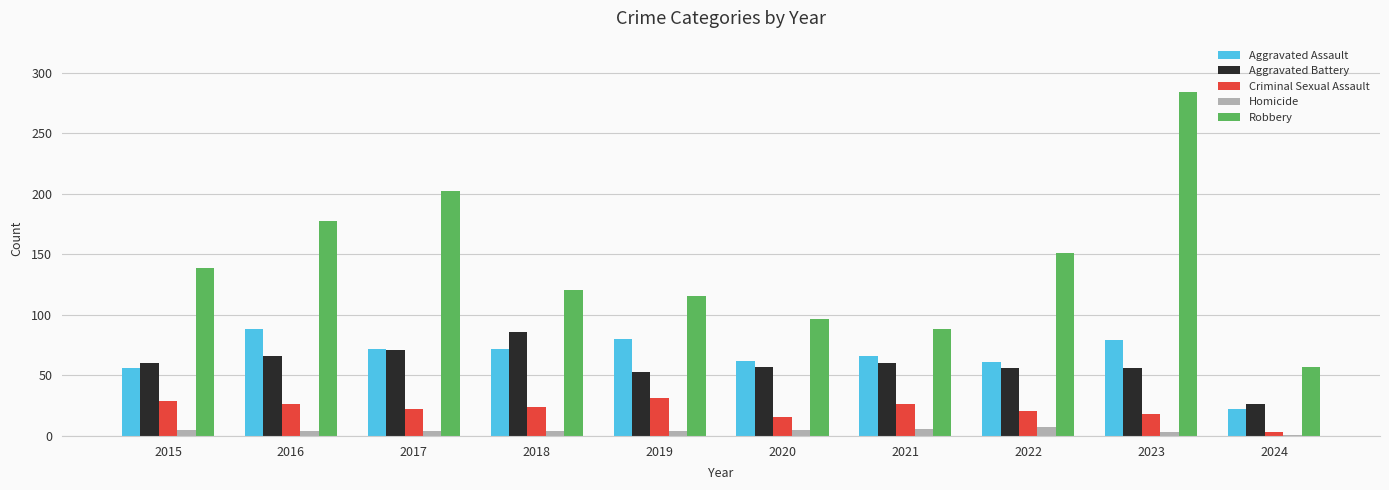

What is the value of the Aggravated Assault bar at the 7th from the left?

66